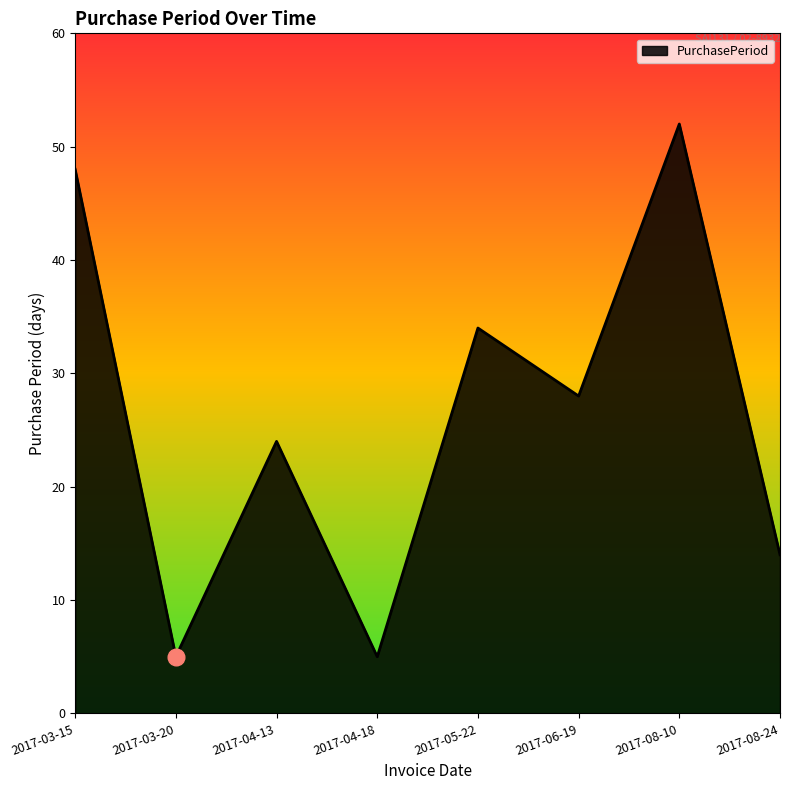

Reading left to right, list all the values displayed in this chart.

2017-03-15=48	2017-03-20=5	2017-04-13=24	2017-04-18=5	2017-05-22=34	2017-06-19=28	2017-08-10=52	2017-08-24=14